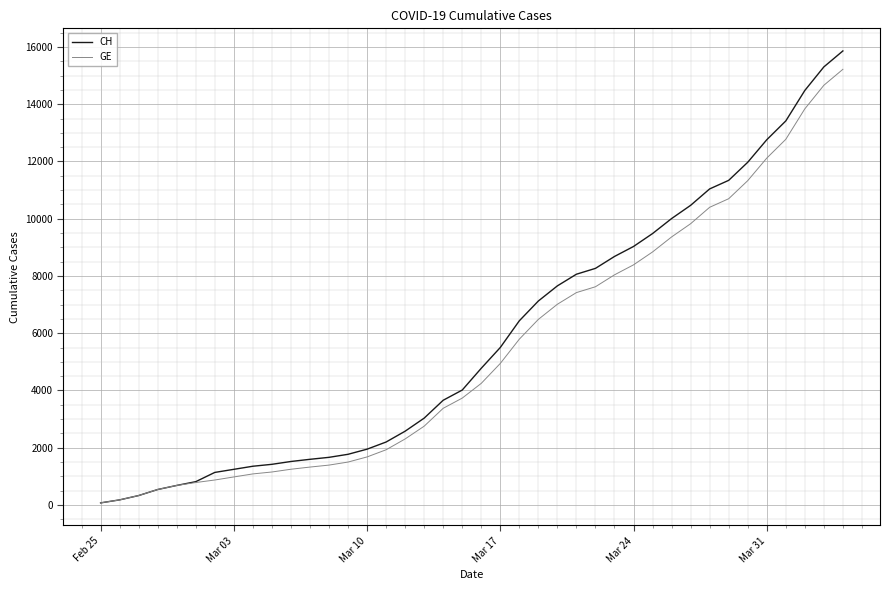

Which series has the largest range (max minus min)?

CH